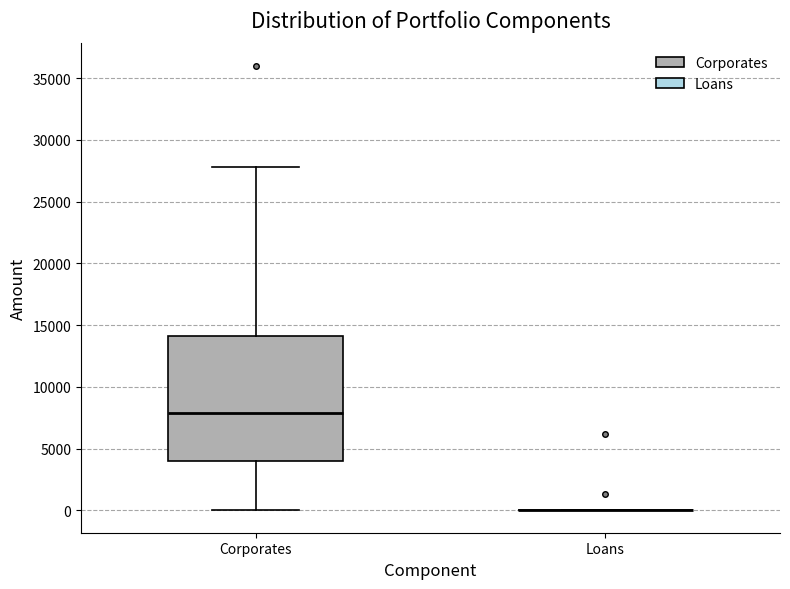

Reading left to right, read every box against the y-axis: the position of its median line, the range the box covers, and the ends of its whiskers. The values are not printed on the chart, so give them approximately, as read against the axis.

Corporates: median 8000, box 4000 to 14000, whiskers 0 to 28000
Loans: box collapsed to a line at 0, whiskers 0 to 0